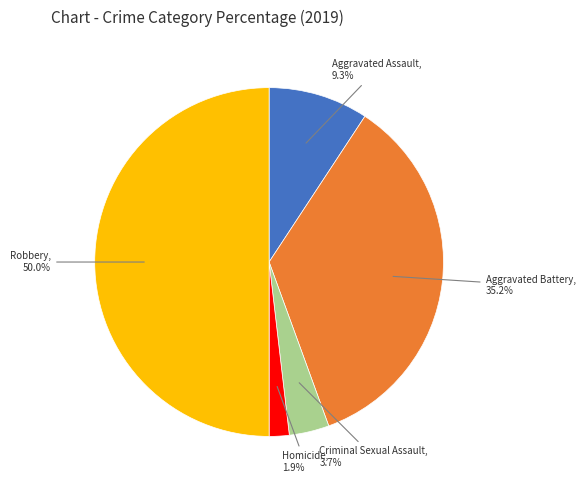

Count the number of slices in the pie.

5